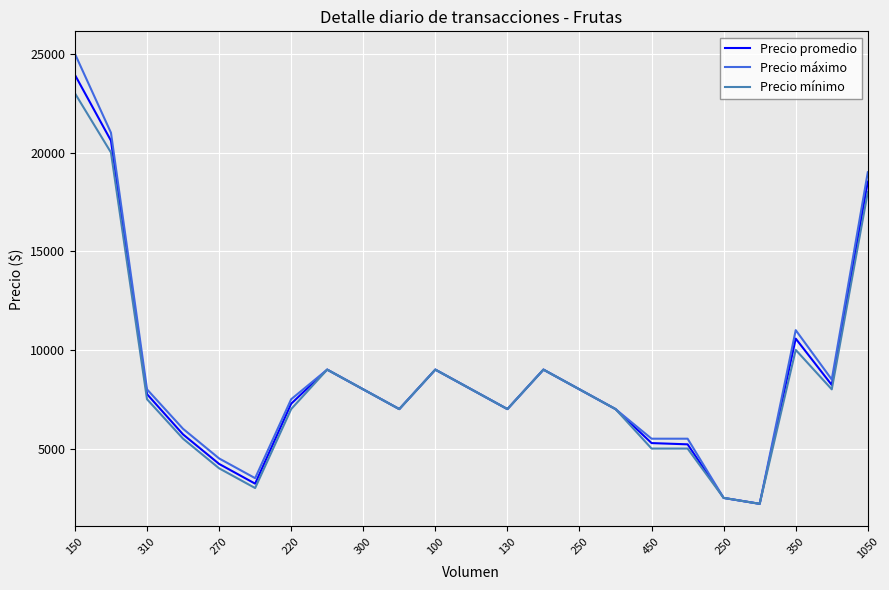

True or false: Precio promedio has more than 0 points higher than both neighbors.

True